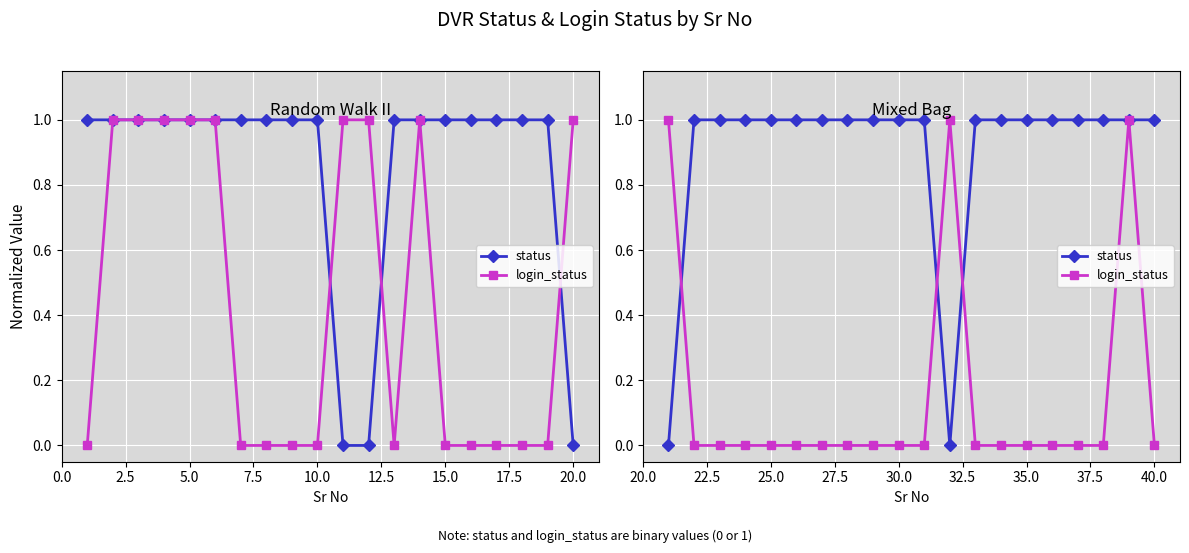

Which series has the widest spread of values?

status